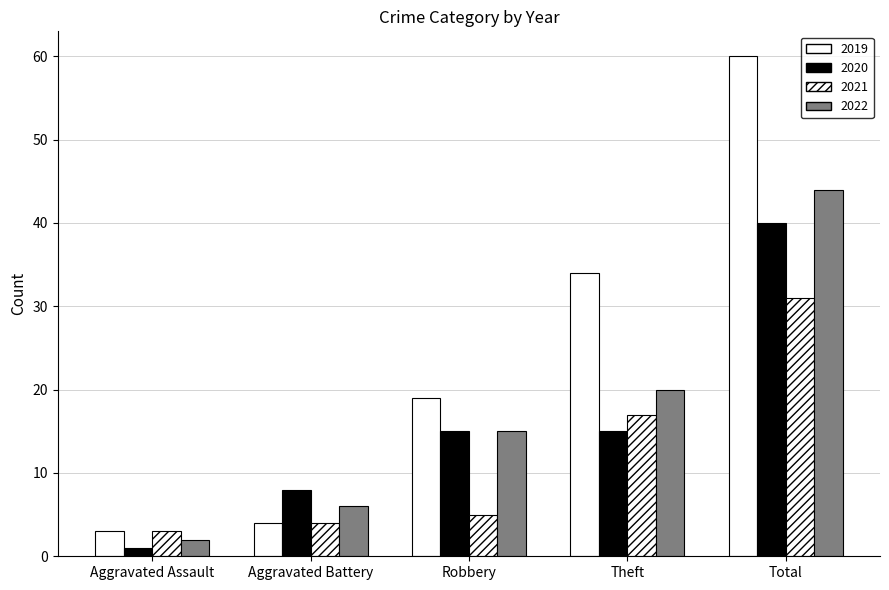

Which series has the largest total across all categories?

2019